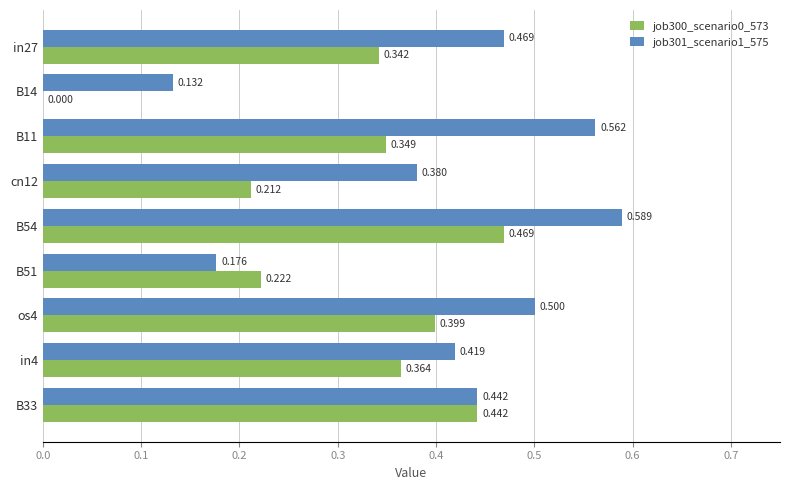

Is the value of job301_scenario1_575 at B33 greater than the value of job300_scenario0_573 at B54?

No